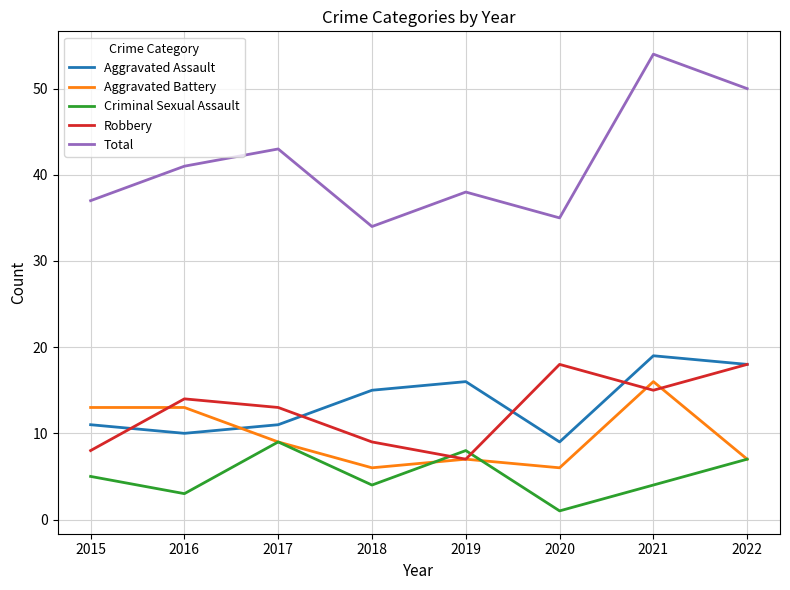

Which label corresponds to the largest value in the chart?

2021